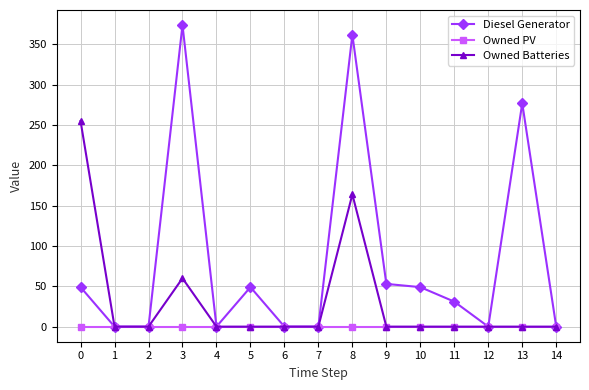

True or false: Diesel Generator has more than 1 interior local peaks.

True